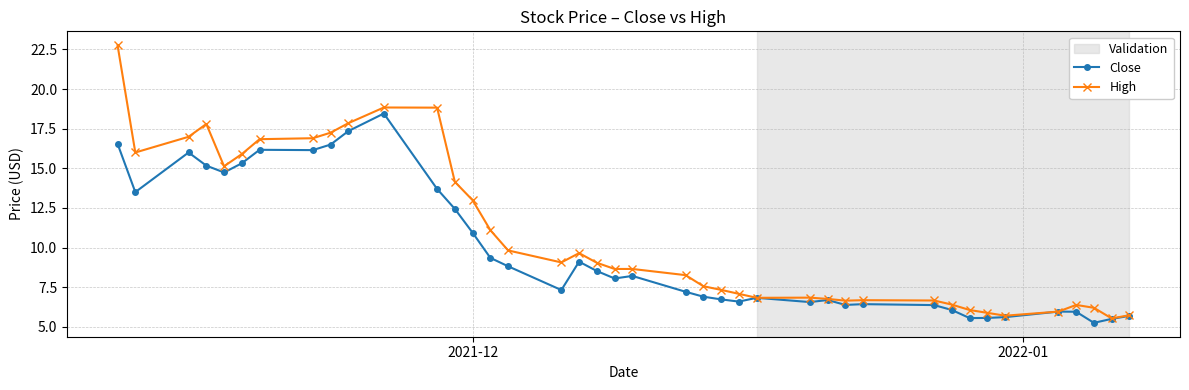

Which series has the largest total across all categories?

High